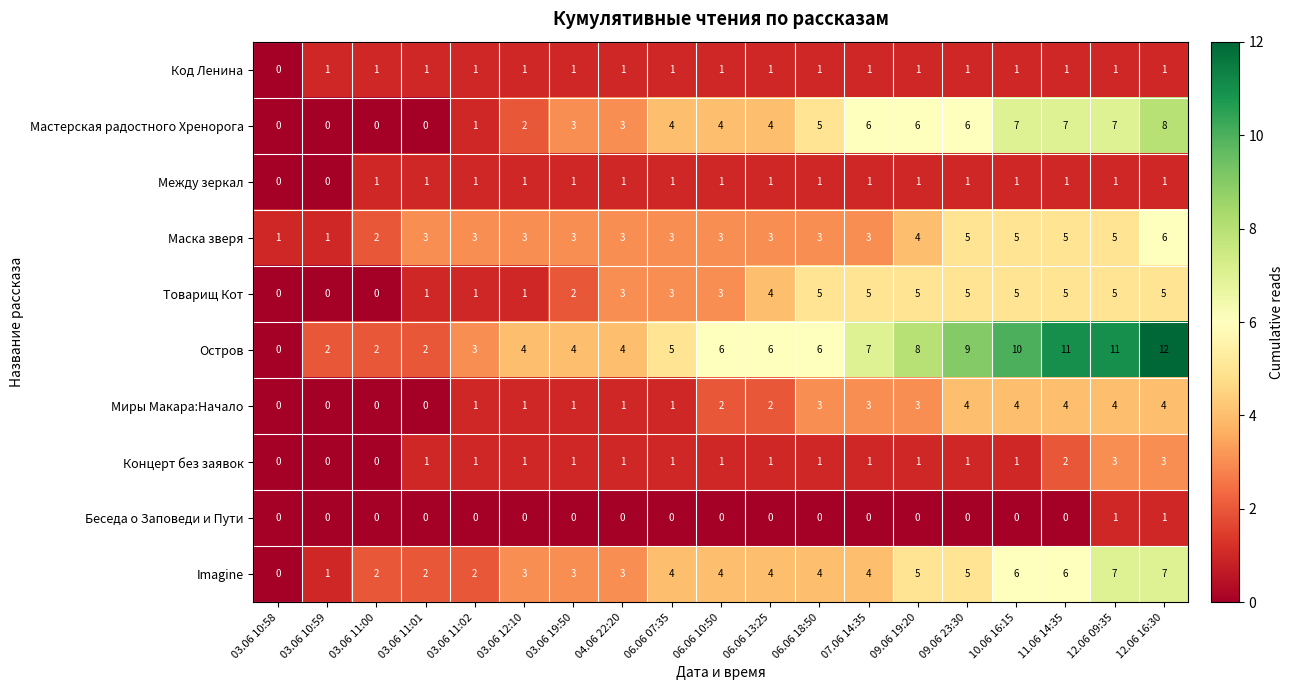

Count the Между зеркал values in the range 1 to 2.

17